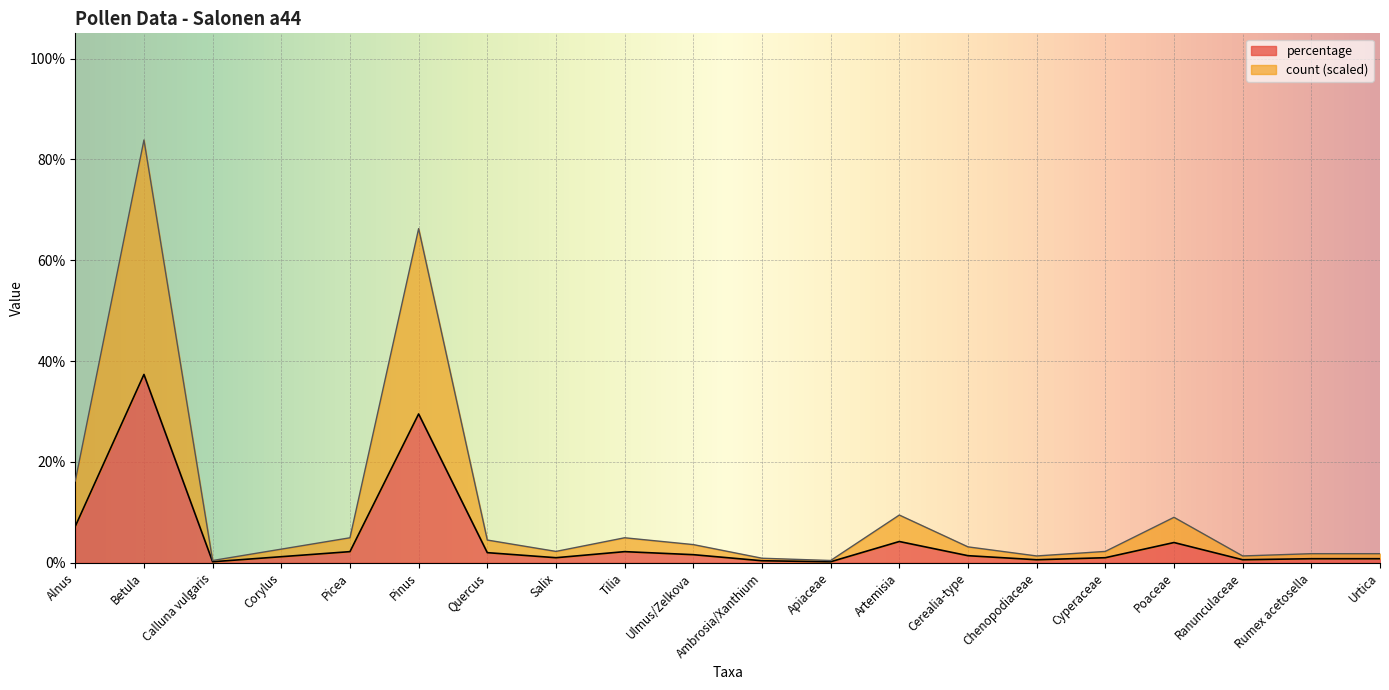

True or false: percentage and count cross at least once.

False